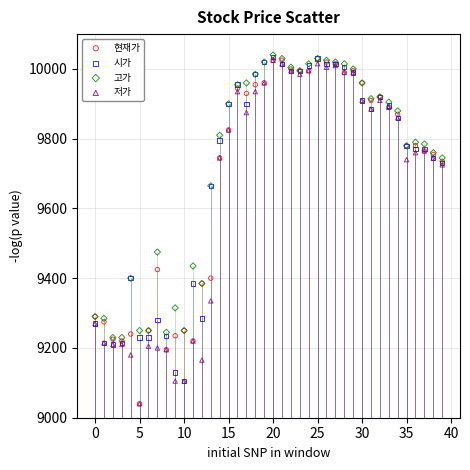

In the 저가 series, what Y value is closest to 9532?

9725